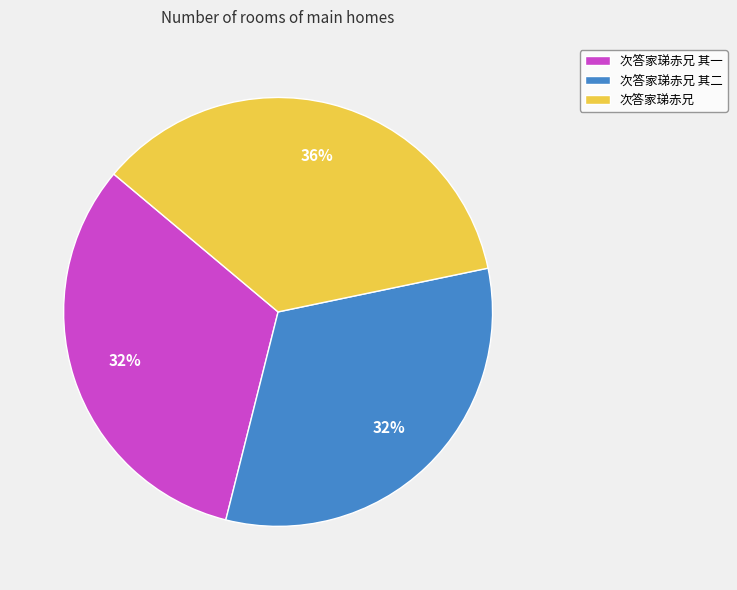

How many slices are in this pie chart?

3